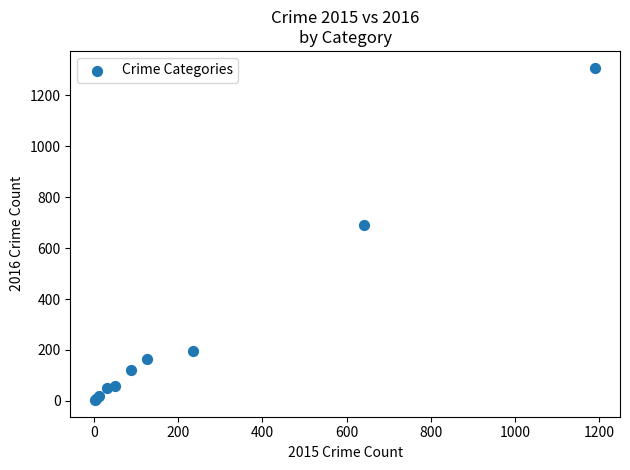

What Y value in the scatter plot is closest to 656?

689